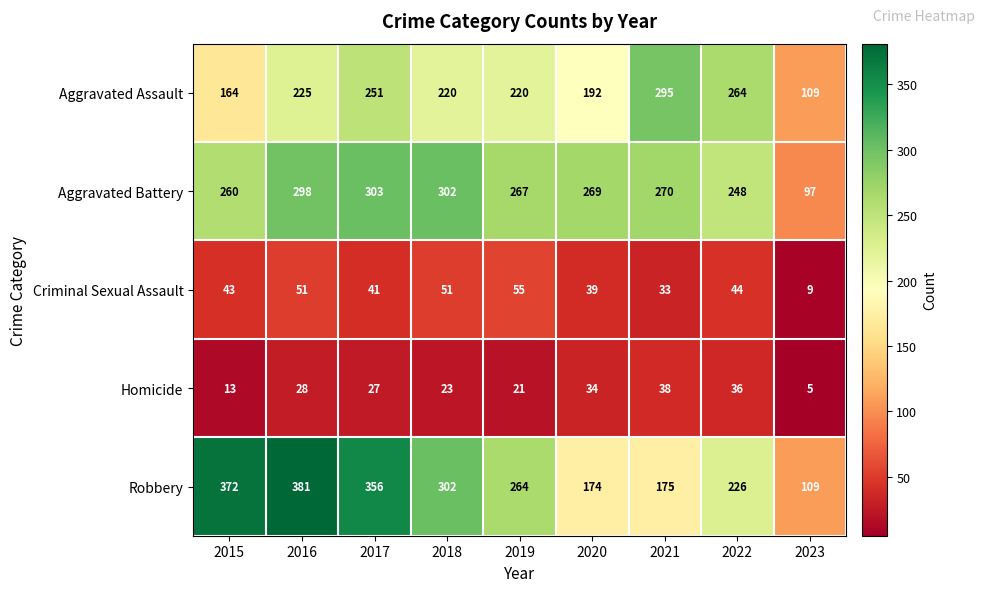

At which category is the sum across all series the highest?

2016